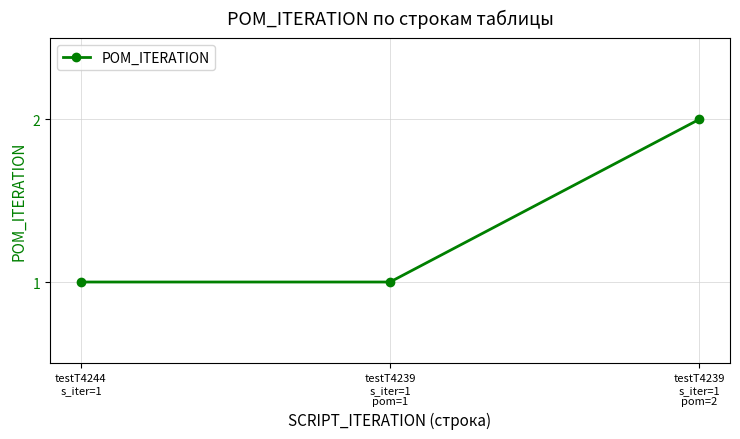

What is the sum of all values?

4